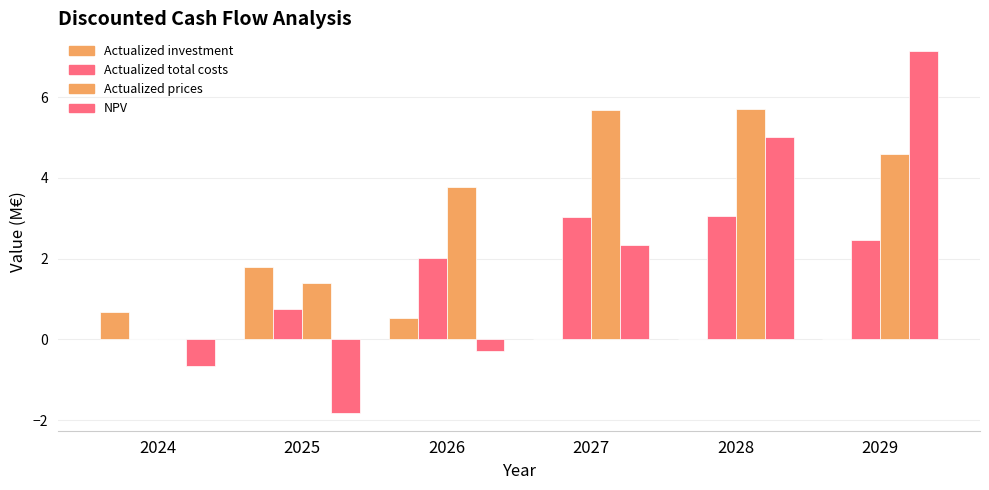

What is the sum of all NPV values?

11.7